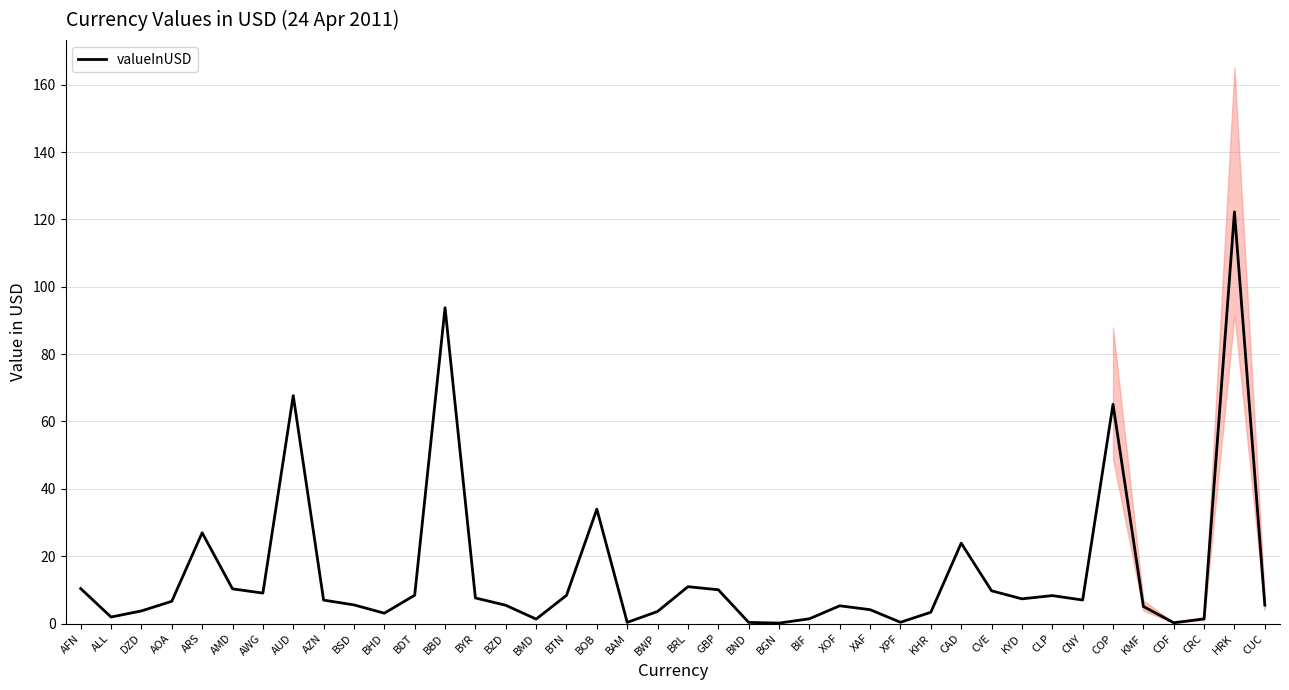

What is the ratio of the value at BBD to the value at AFN?

9.0